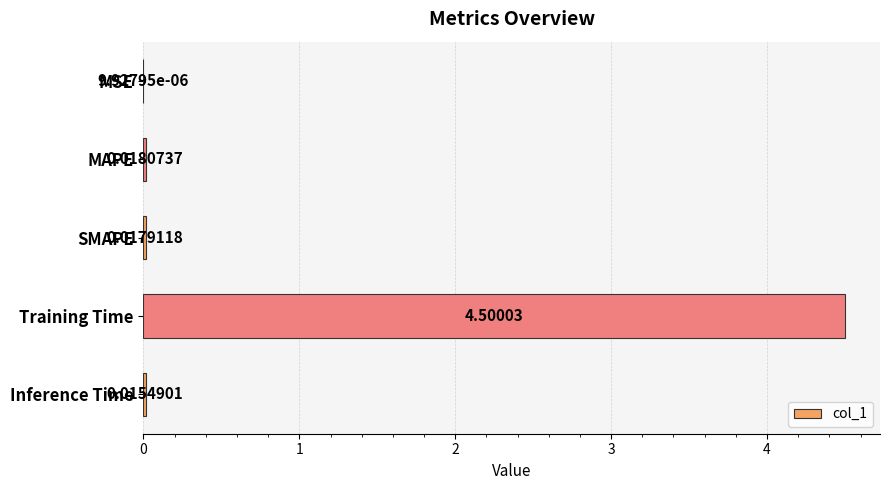

At which label is the value closest to 2?

MAPE